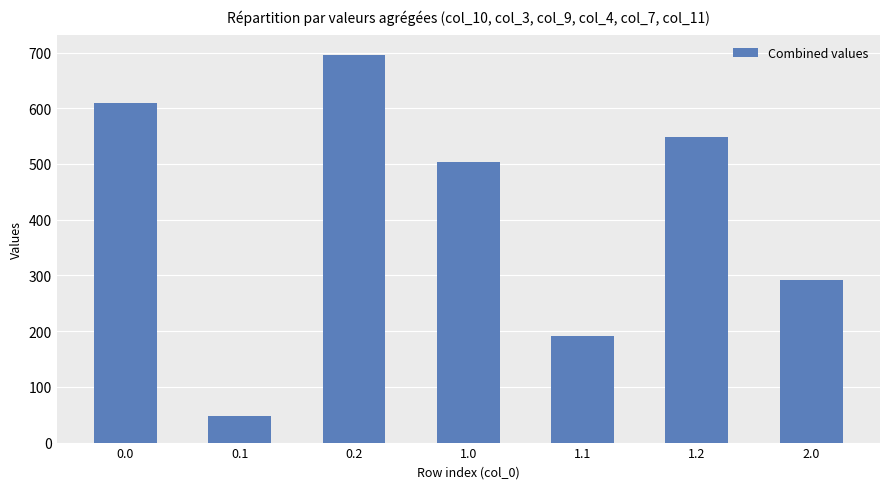

What is the change in value from 0.0 to 2.0?

-319.0